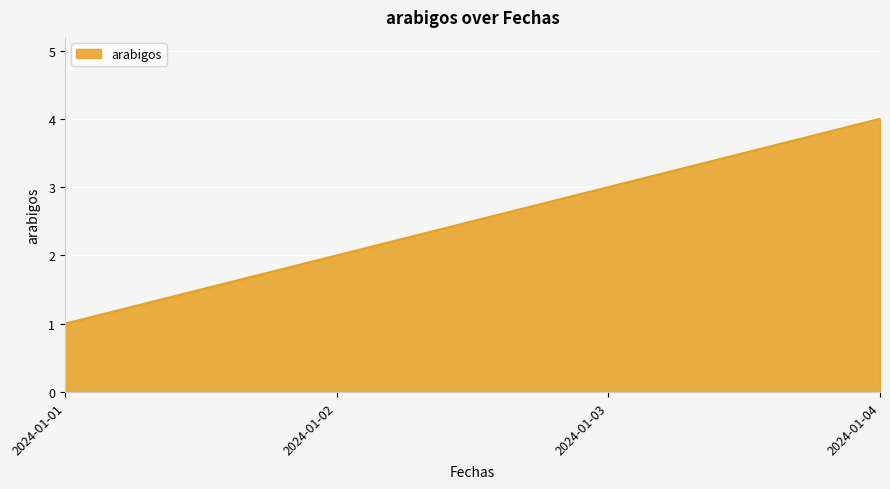

What is the maximum value shown in the chart?

4